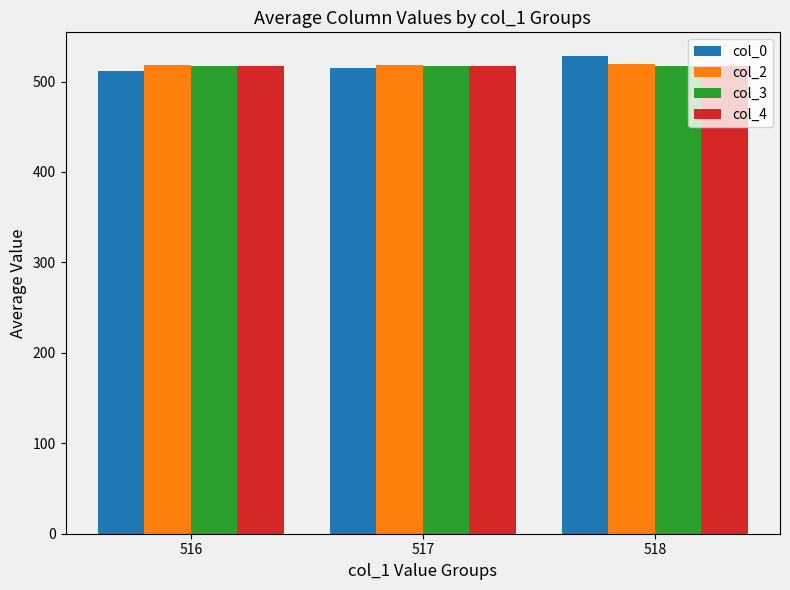

What is the sum of all col_3 values?

1550.5